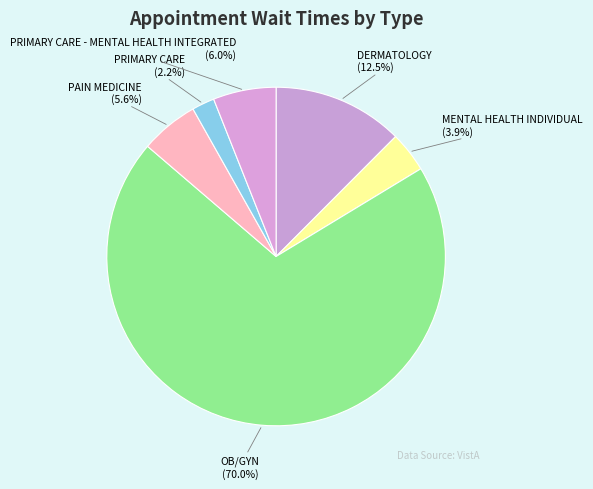

Which category has the biggest portion of the pie?

OB/GYN